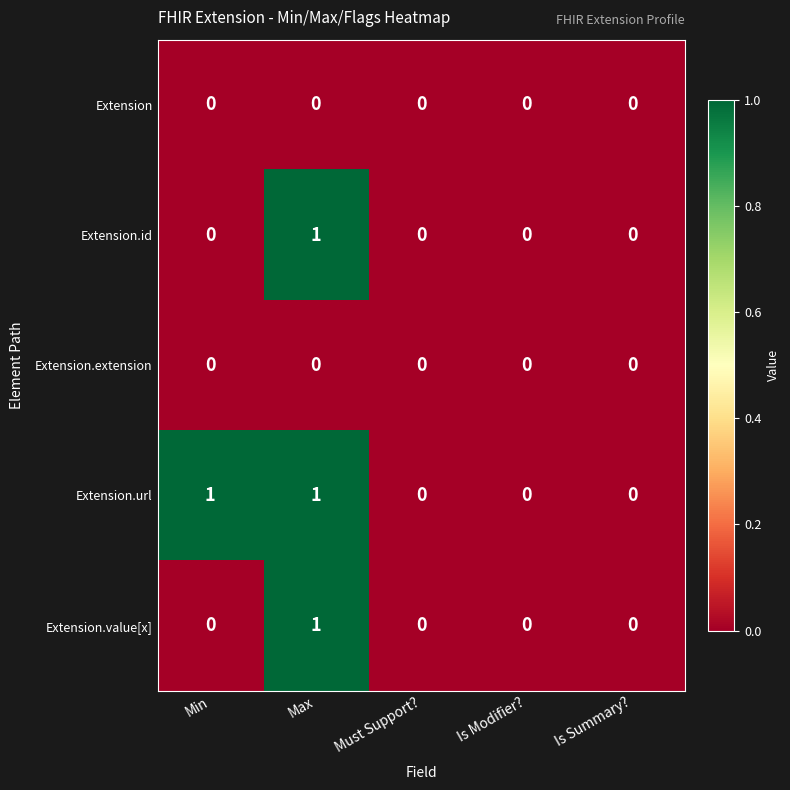

The Extension.url series shows 1 at Max. True or false?

True